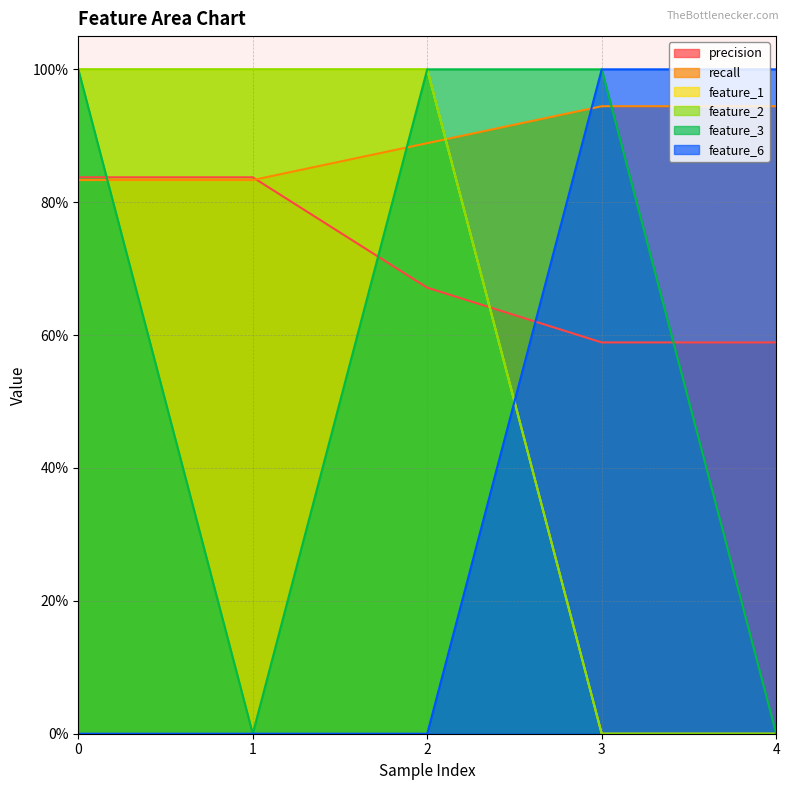

Does the chart display data point markers on the line(s)?

No